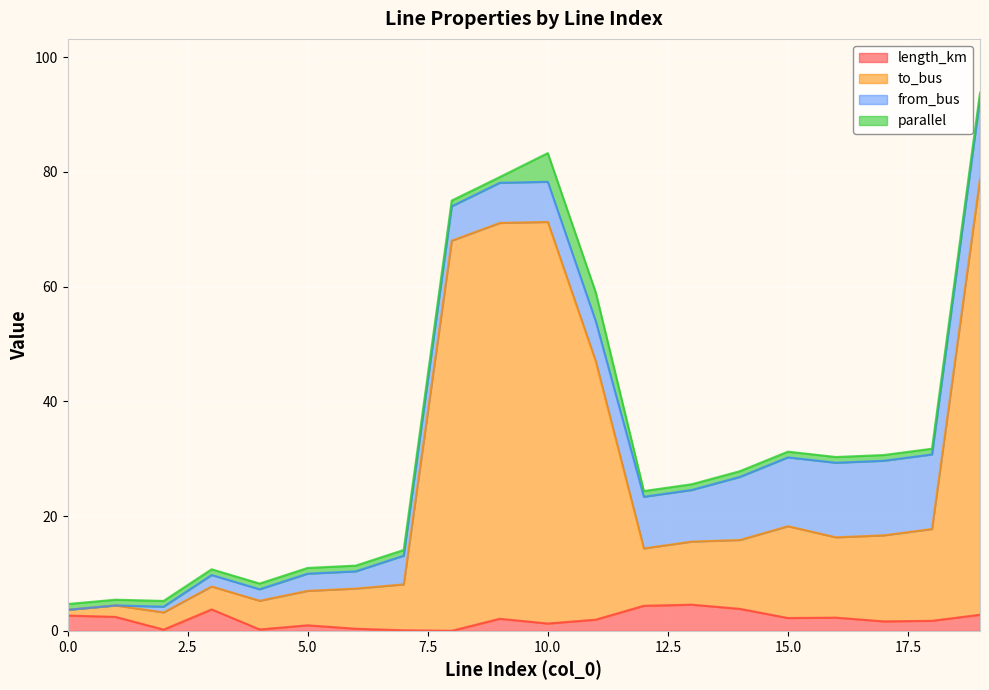

What is the value of the to_bus point at the 13th from the left?

14.4